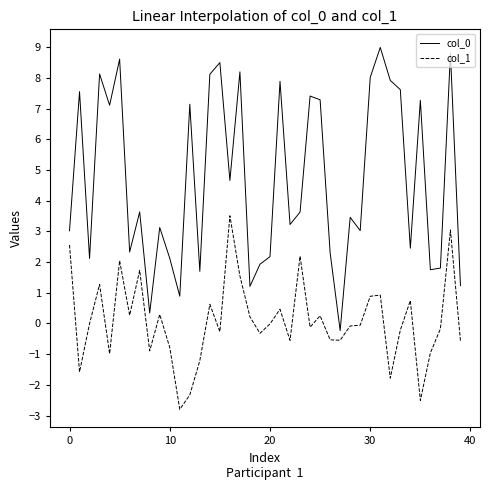

True or false: col_0 and col_1 cross at least once.

False